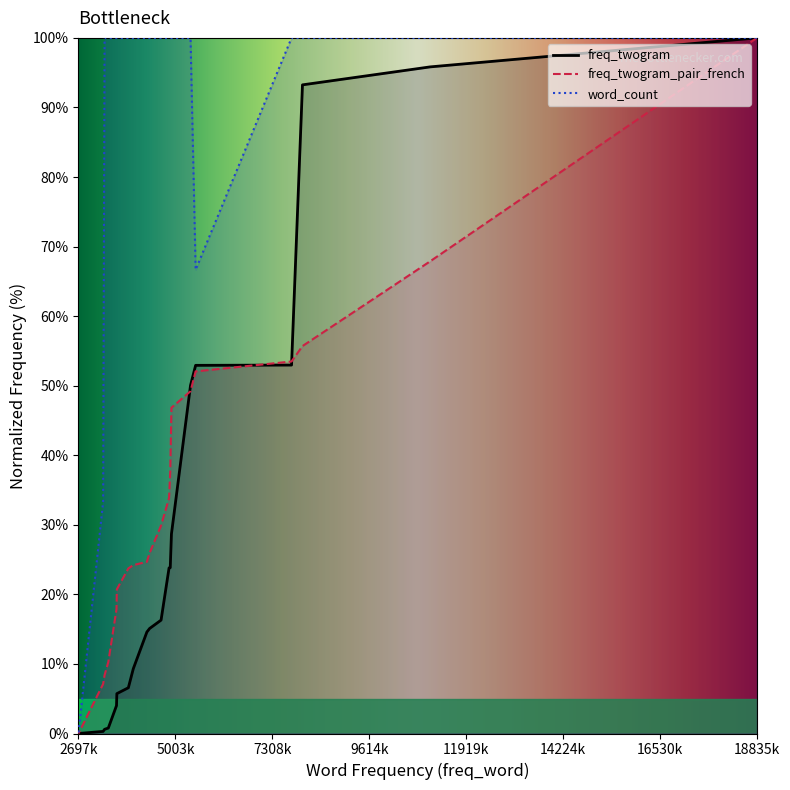

Rank the categories by freq_twogram value from highest to lowest.

18835735, 11062659, 8025880, 7766036, 5484109, 5362714, 4908913, 4880315, 4852169, 4661966, 4389551, 4324786, 4001316, 3883885, 3610161, 3602024, 3406992, 3317577, 3283654, 2697900